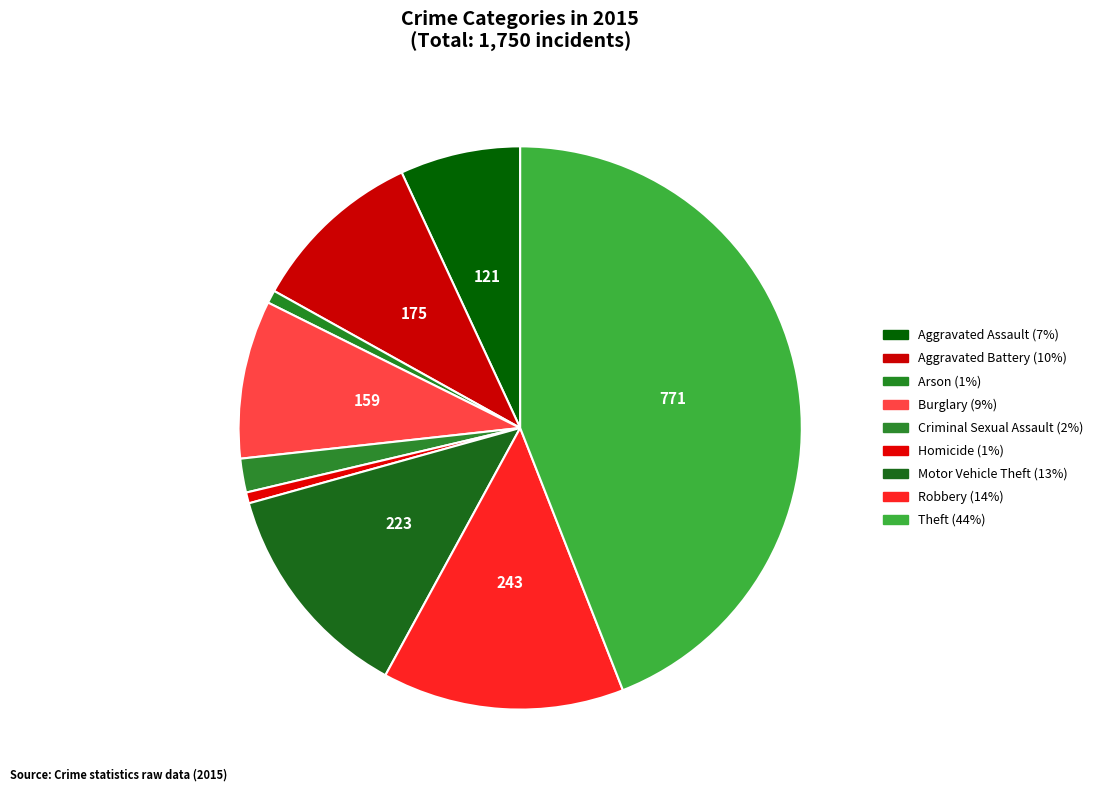

True or false: Aggravated Battery accounts for 10% of the total.

True